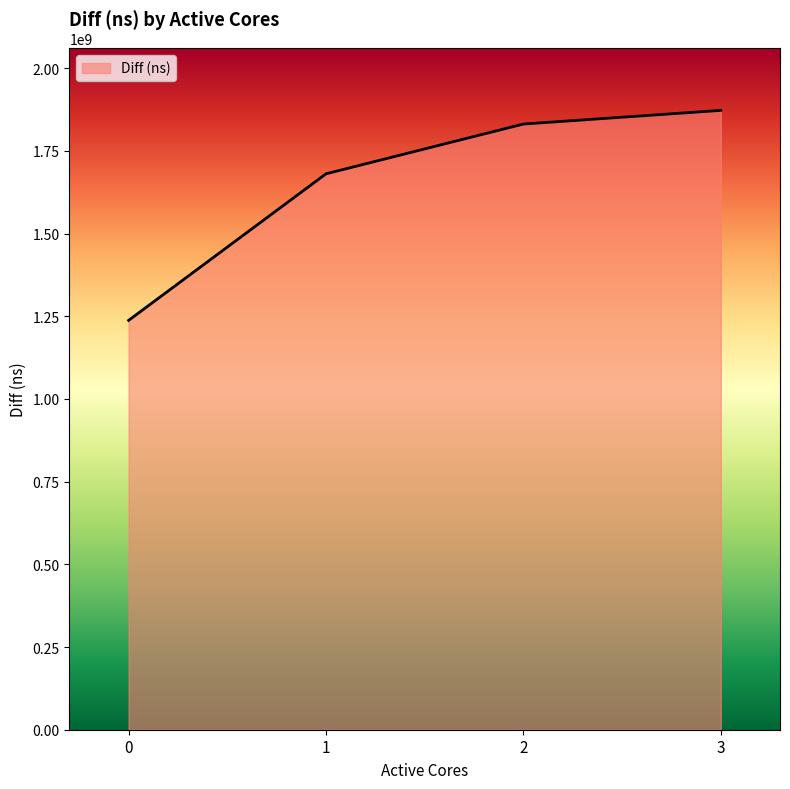

At which label is the value closest to 1555005122?

1